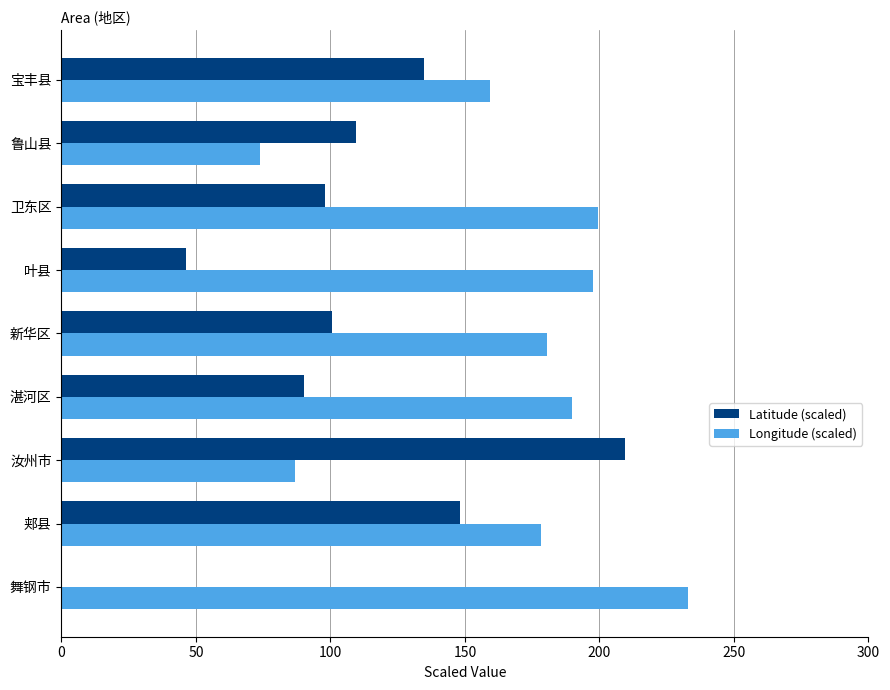

Reading left to right, list all the values displayed in this chart.

Latitude (scaled): -17.8	148.3	209.4	90.3	100.6	46.4	98.1	109.4	134.7
Longitude (scaled): 232.9	178.3	86.9	189.8	180.6	197.5	199.4	73.8	159.4